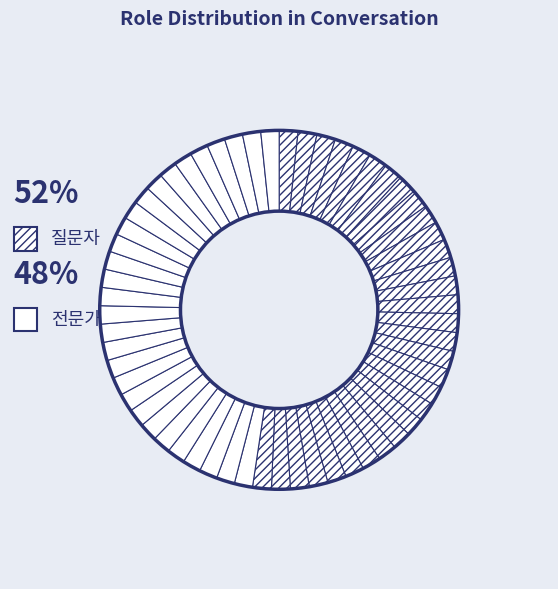

How many slices are in this pie chart?

60